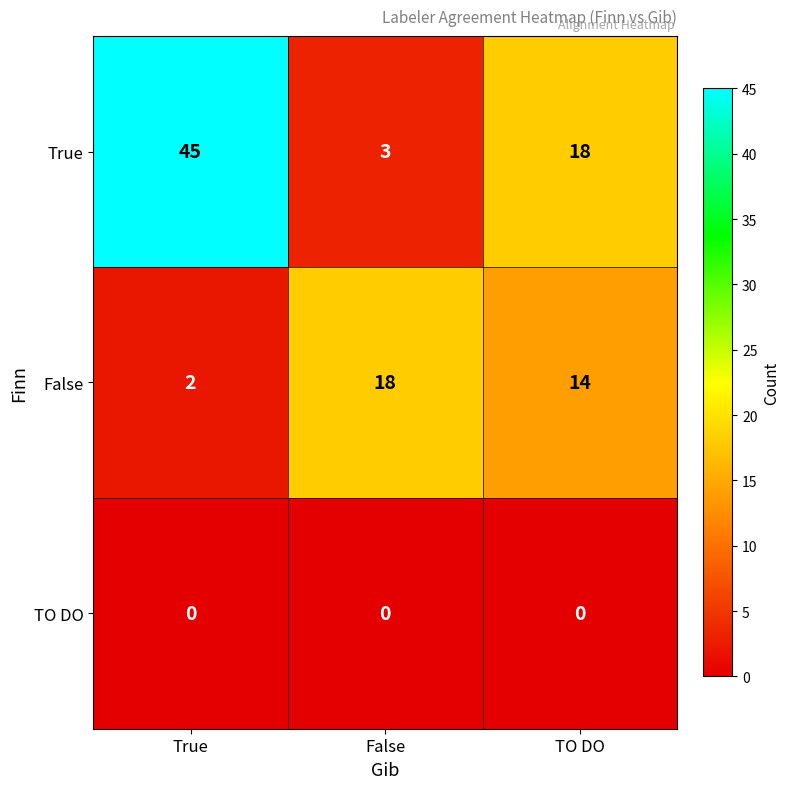

How many categories are shown in the chart?

3